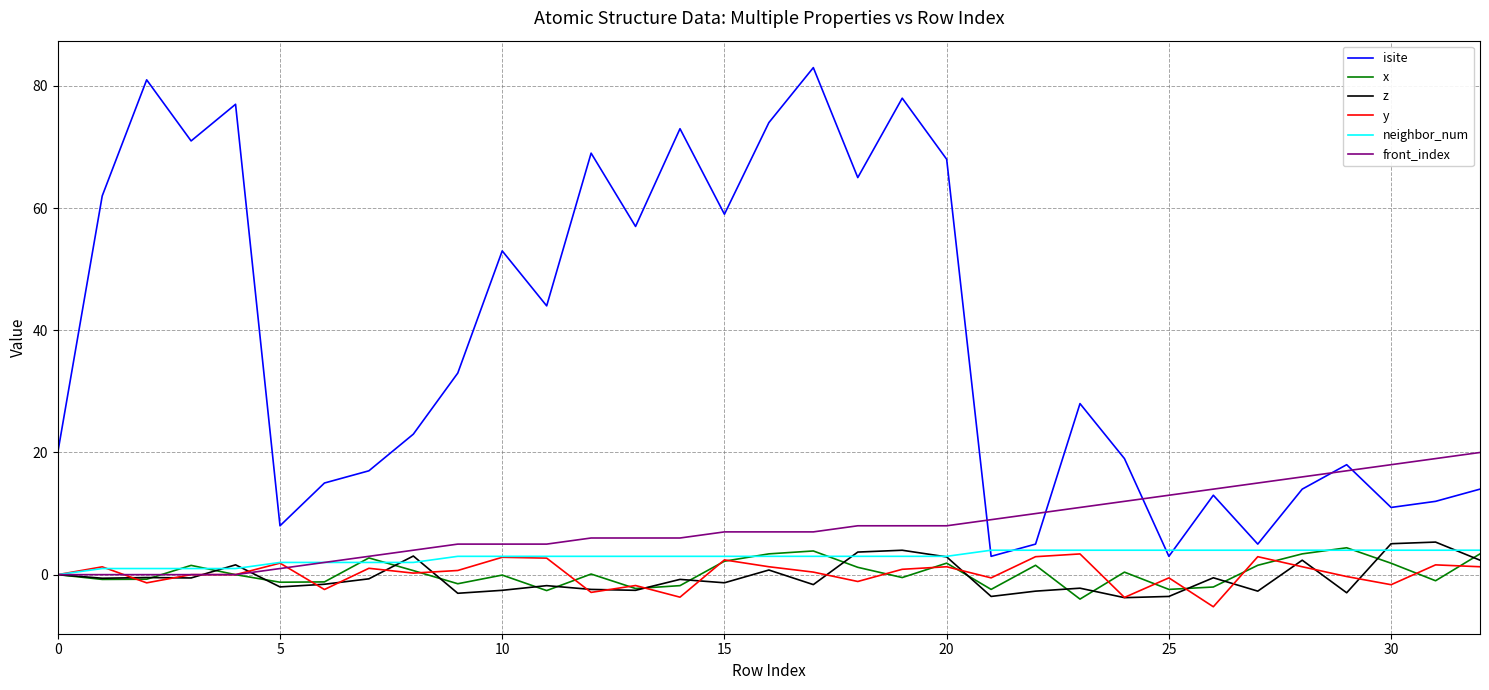

How many distinct data groups are displayed?

6